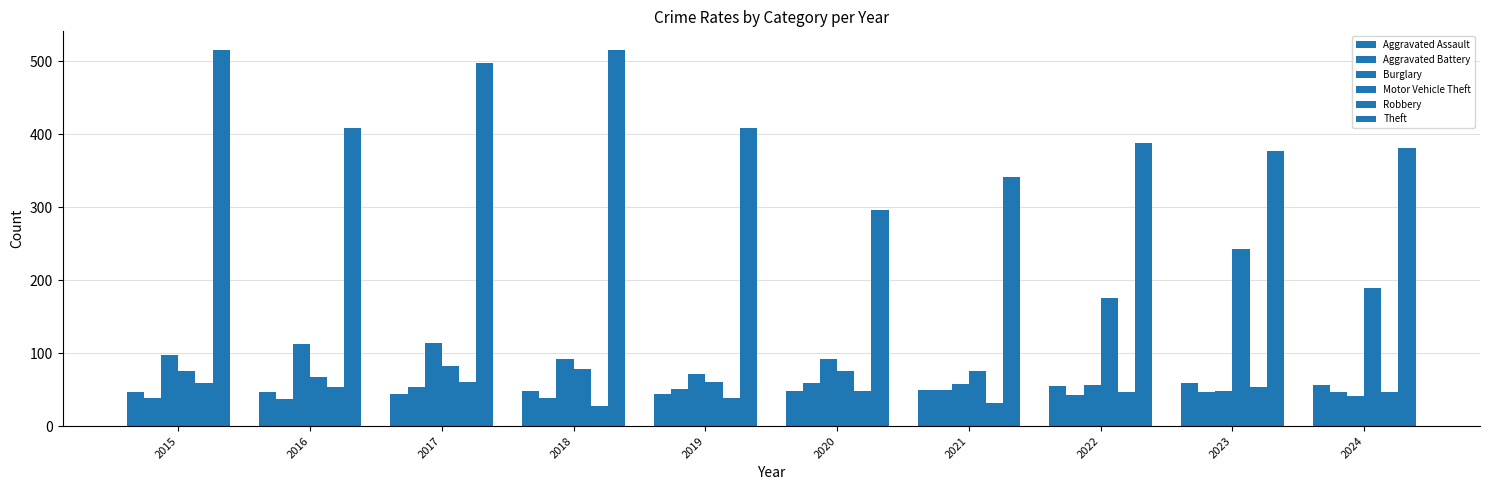

Which series has the widest spread of values?

Theft